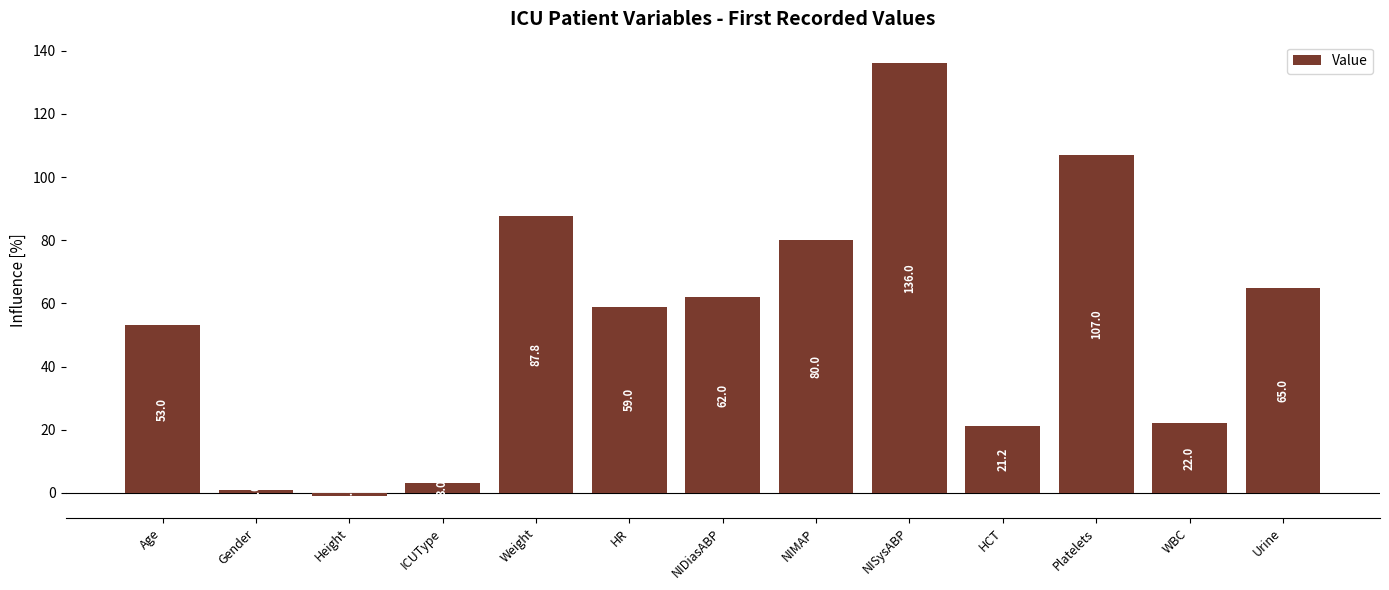

Rank the categories by value from highest to lowest.

NISysABP, Platelets, Weight, NIMAP, Urine, NIDiasABP, HR, Age, WBC, HCT, ICUType, Gender, Height